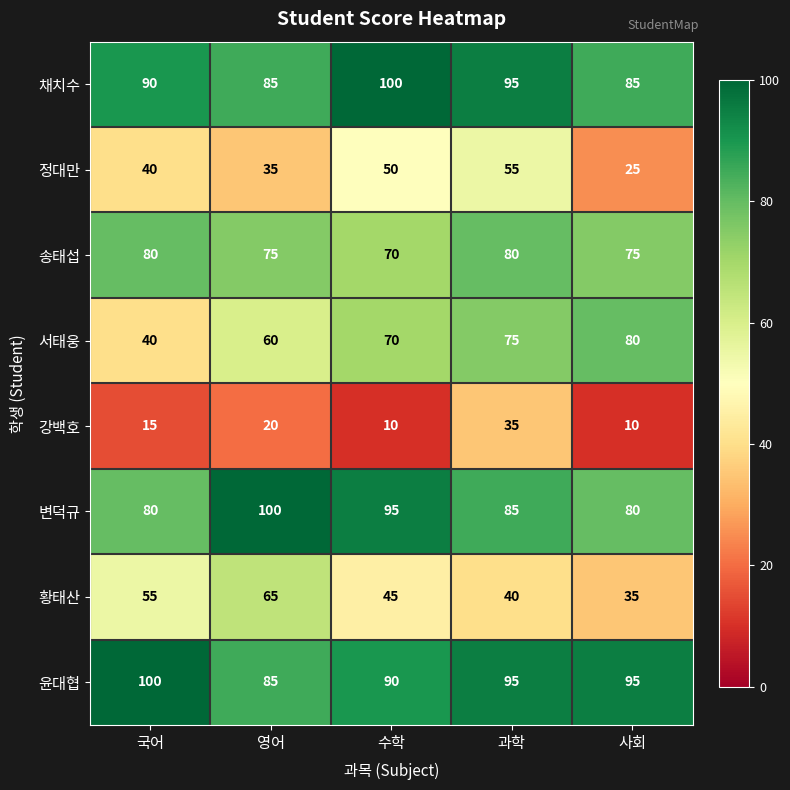

Which series has the largest total across all categories?

윤대협